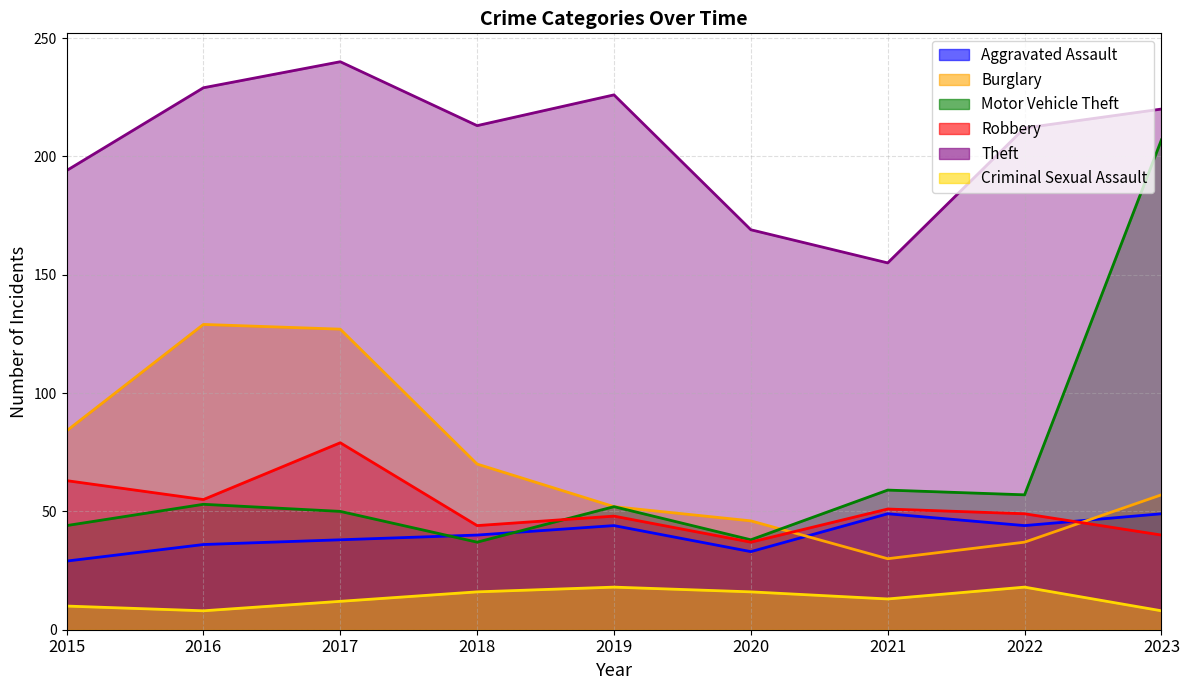

How many distinct data groups are displayed?

6